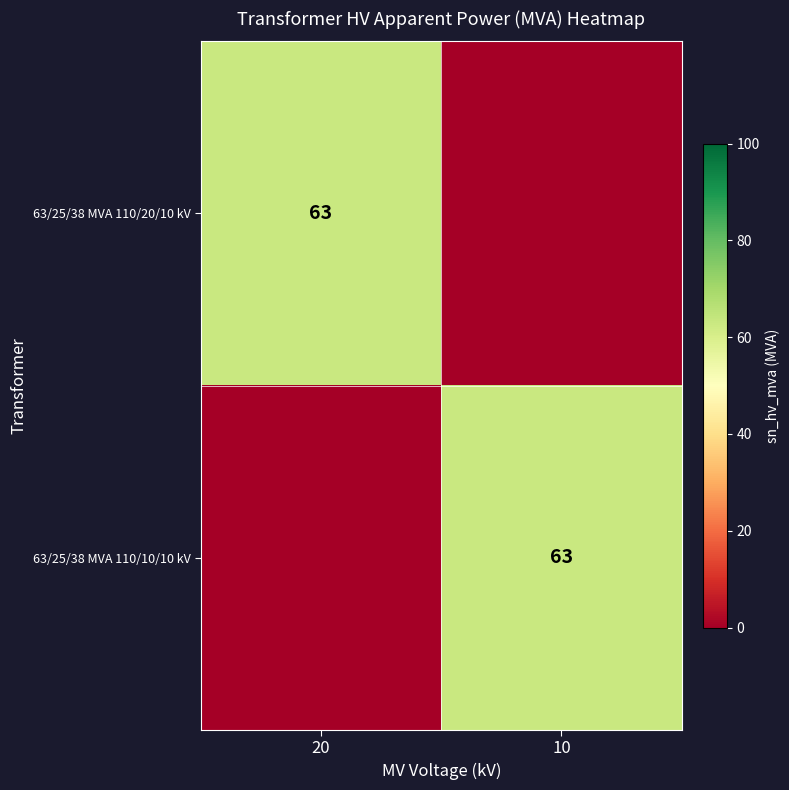

The value of 63/25/38 MVA 110/10/10 kV at 10 is 24. True or false?

False